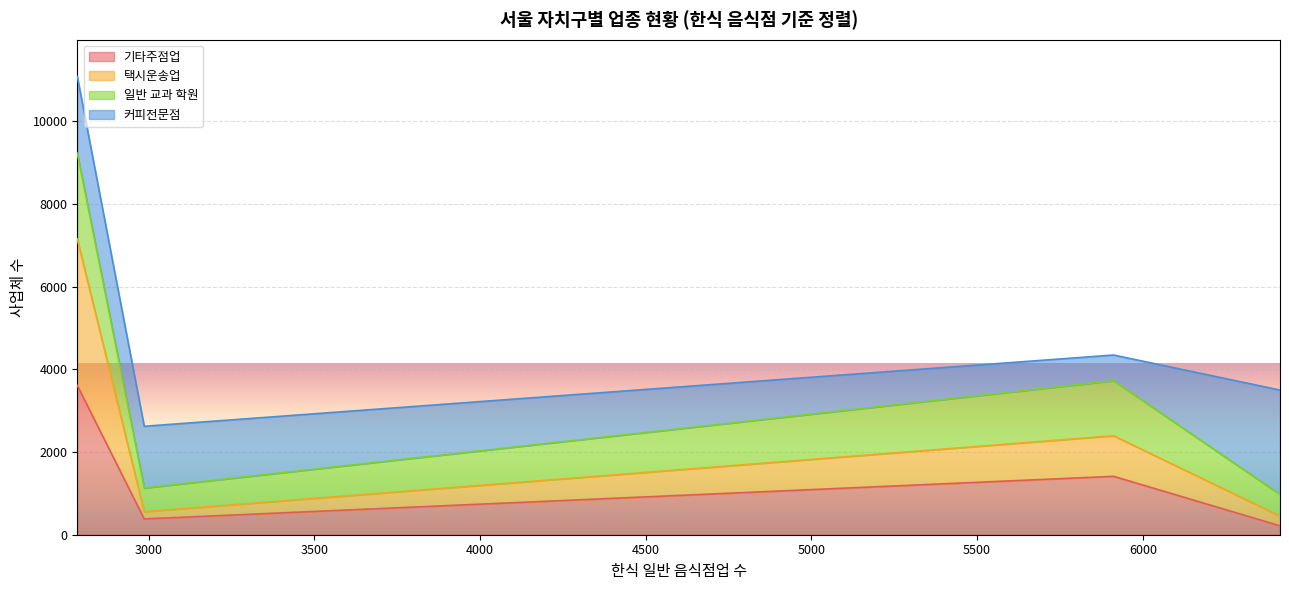

True or false: 커피전문점 and 일반 교과 학원 intersect in this chart.

True